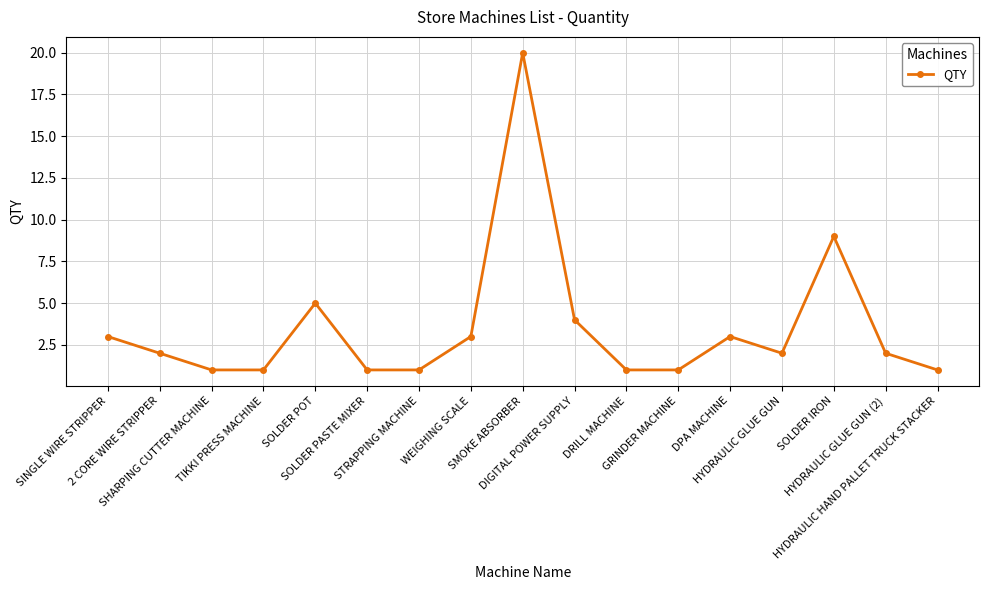

How many interior local peaks (higher than both neighbors) does the data have?

4